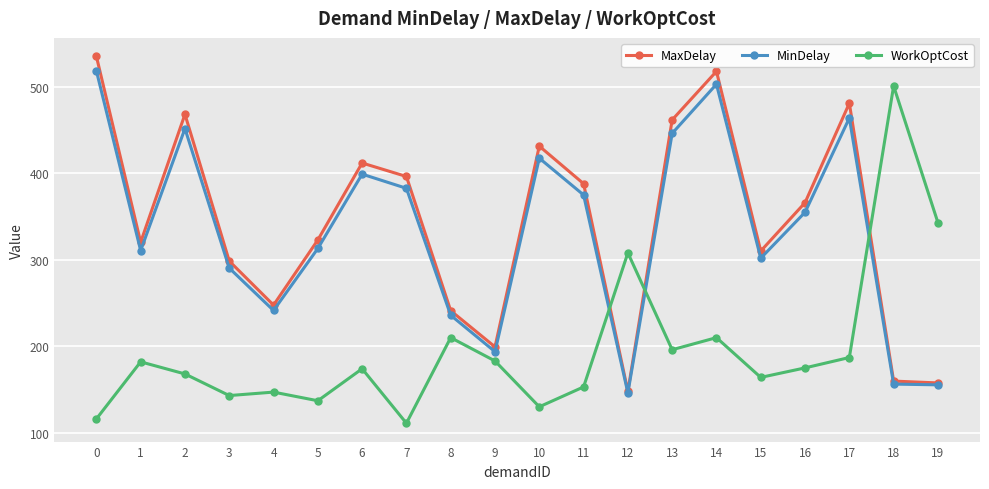

Is the value of MaxDelay at 5 greater than the value of MinDelay at 11?

No